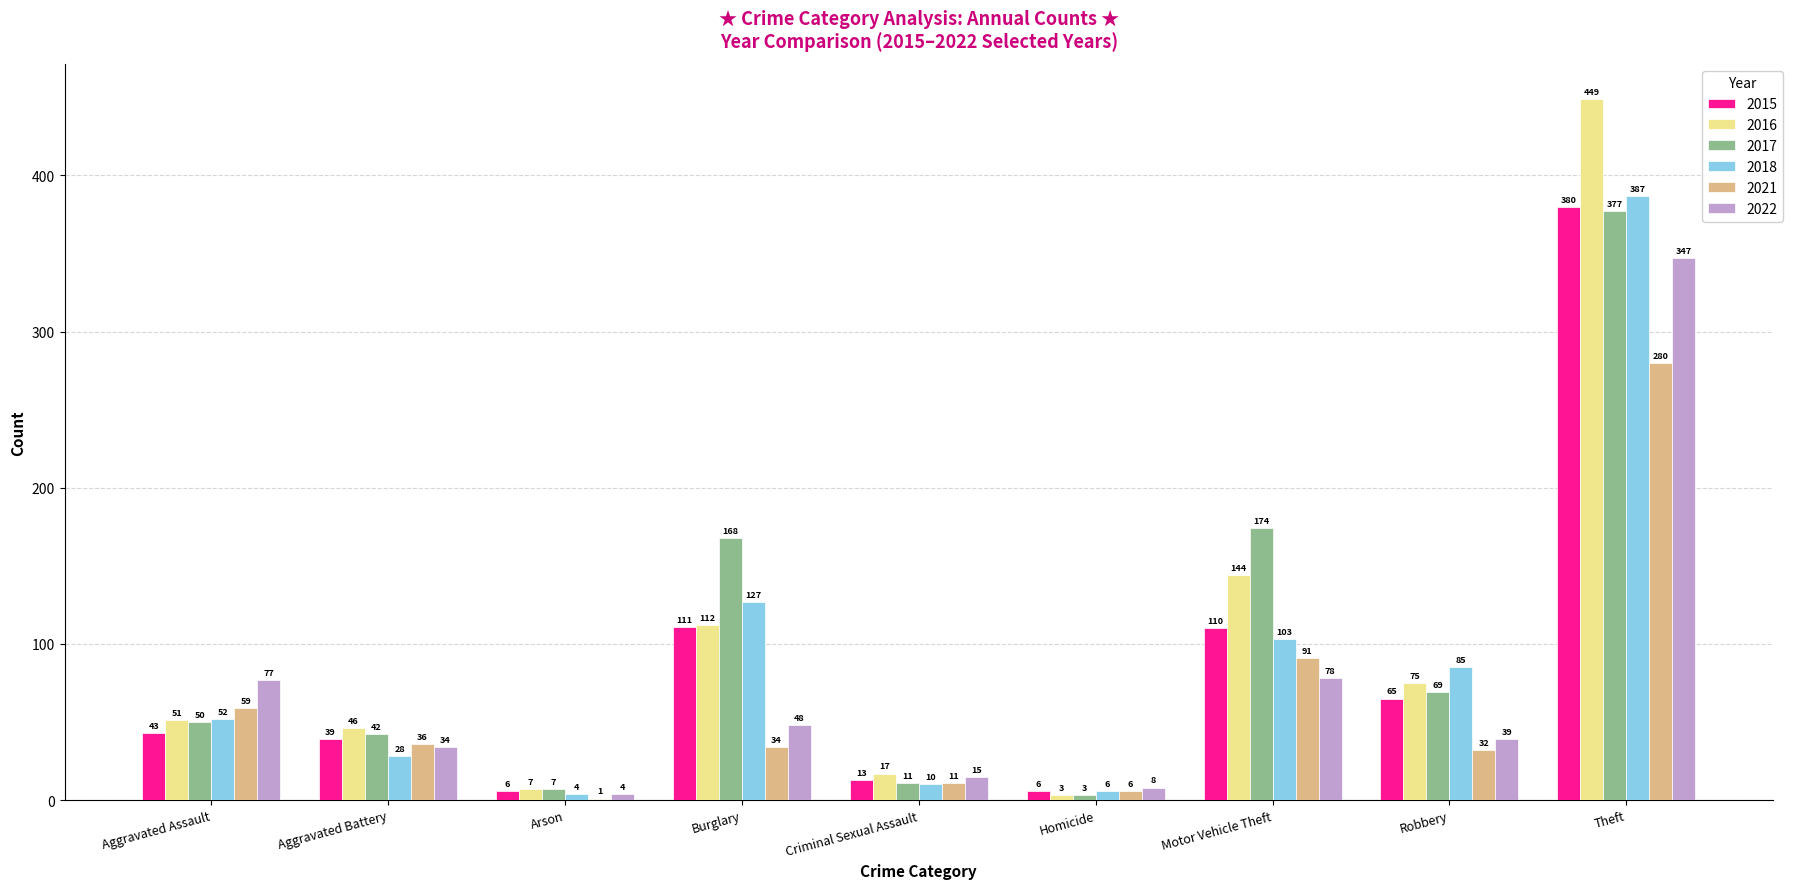

The value of 2016 at Homicide is 3. True or false?

True